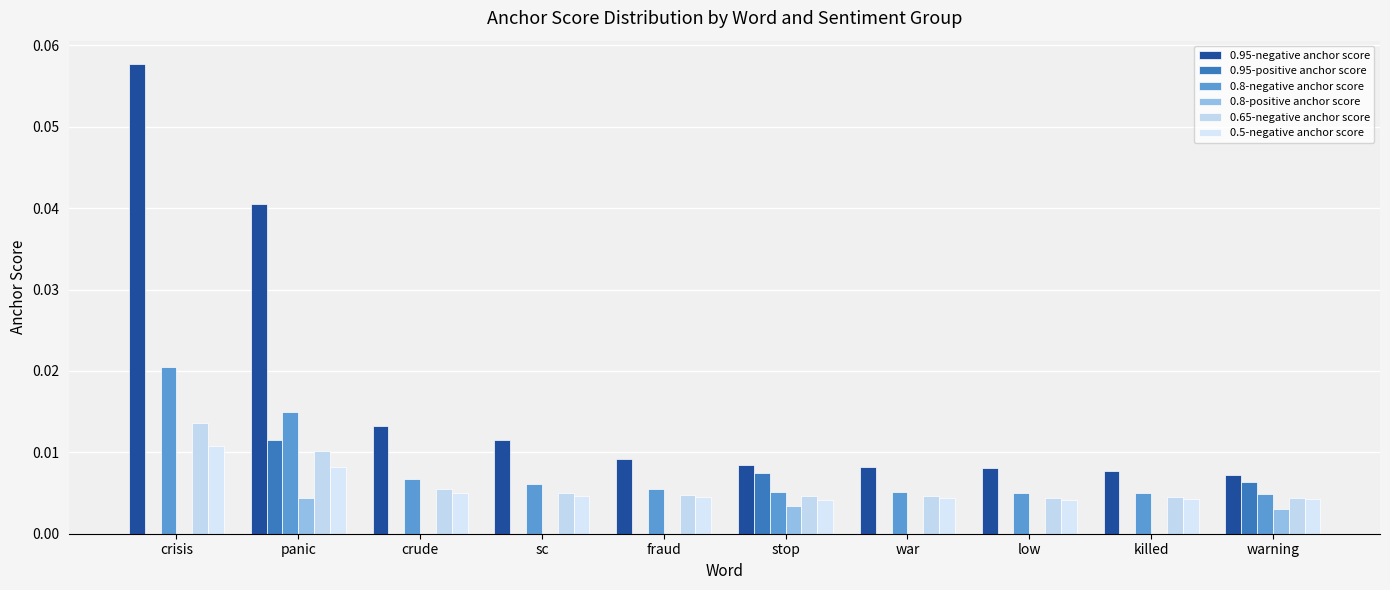

Are the bars grouped side by side (vs. stacked)?

Yes